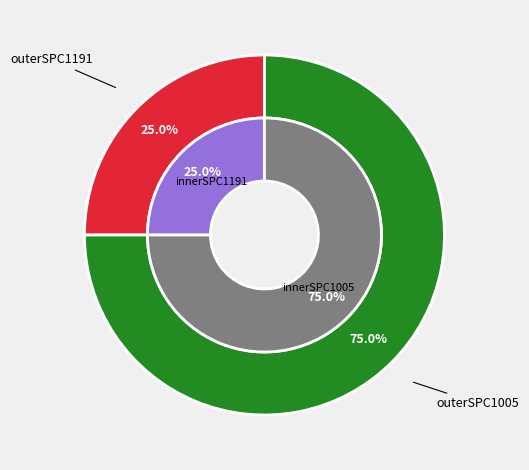

Is there a majority slice in this chart?

Yes